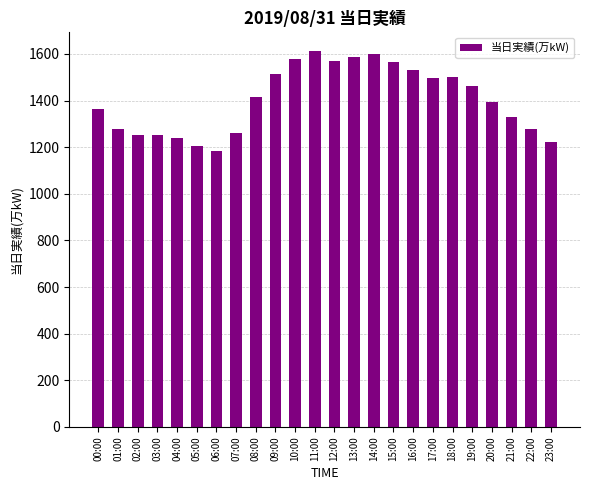

The chart shows a value of 2652 at 11:00. True or false?

False